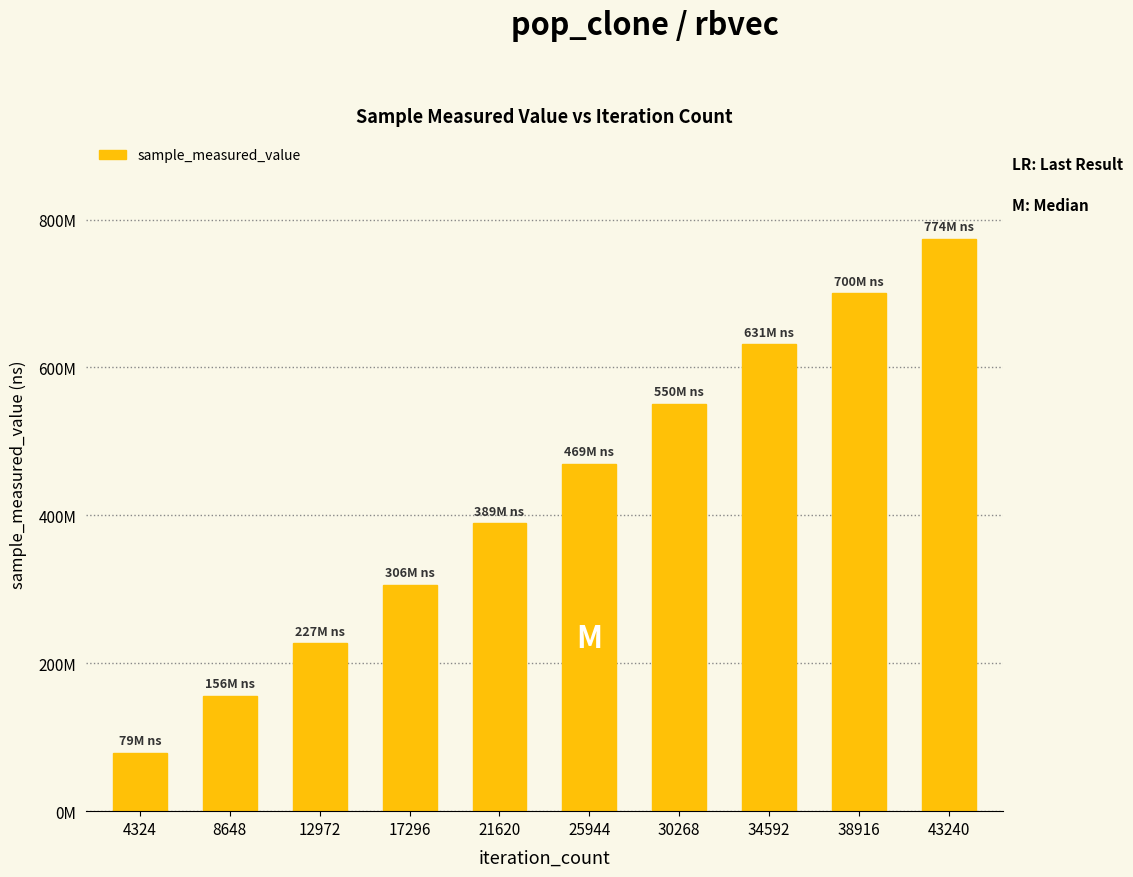

Reading right to left, what are all the values shown in this chart?

43240=773810811	38916=699990253	34592=631157798	30268=550277526	25944=469438837	21620=389219135	17296=306293745	12972=226784085	8648=155655719	4324=78789403